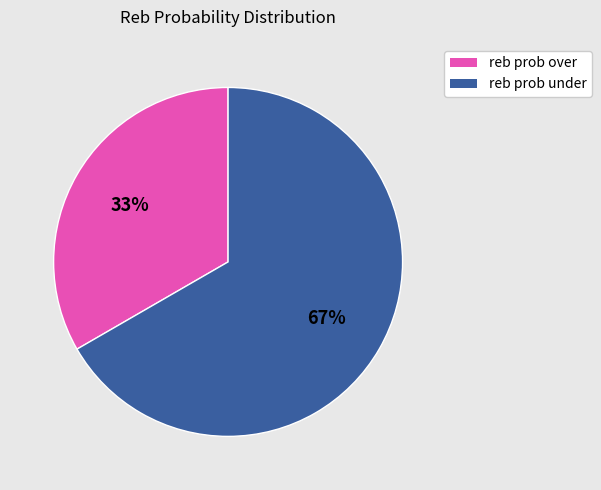

Combined, do reb prob under and reb prob over account for over 50%?

Yes